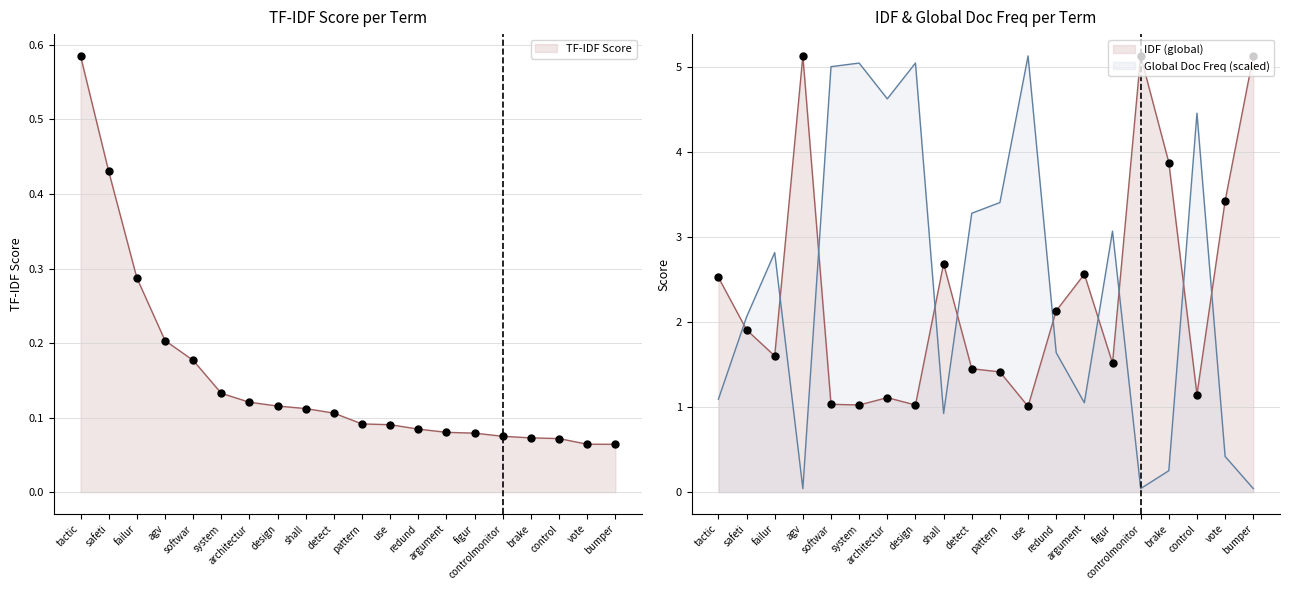

Which series has the largest Y range (max minus min)?

Global Doc Freq